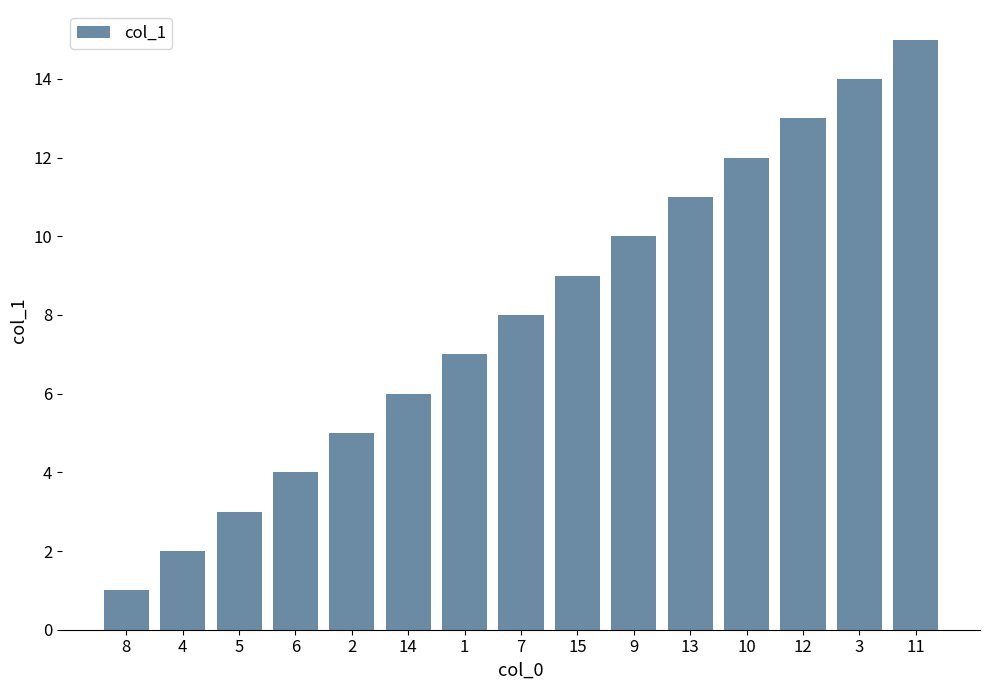

What position from the left is 7?

8